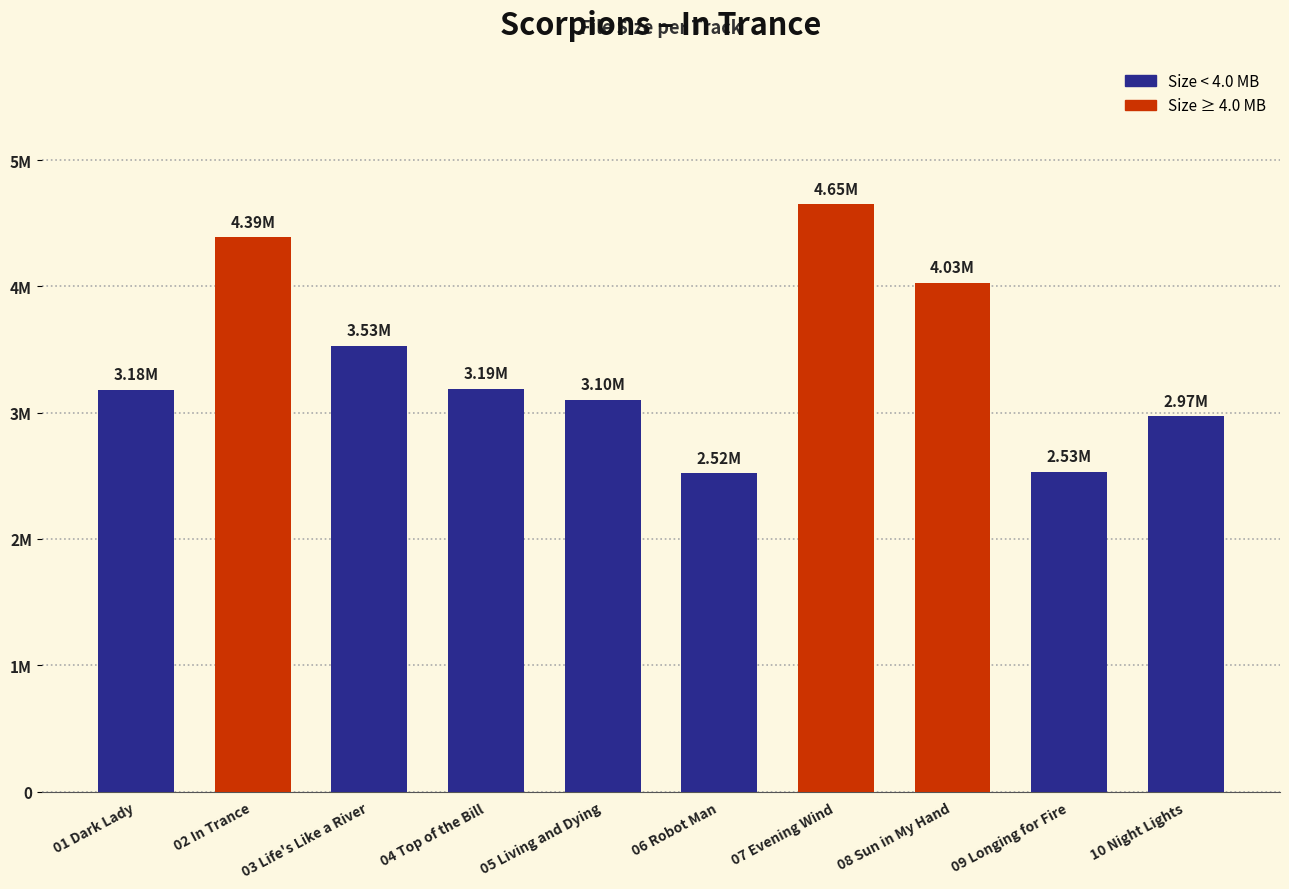

Is it true that the value at 04 Top of the Bill is 3.2?

True